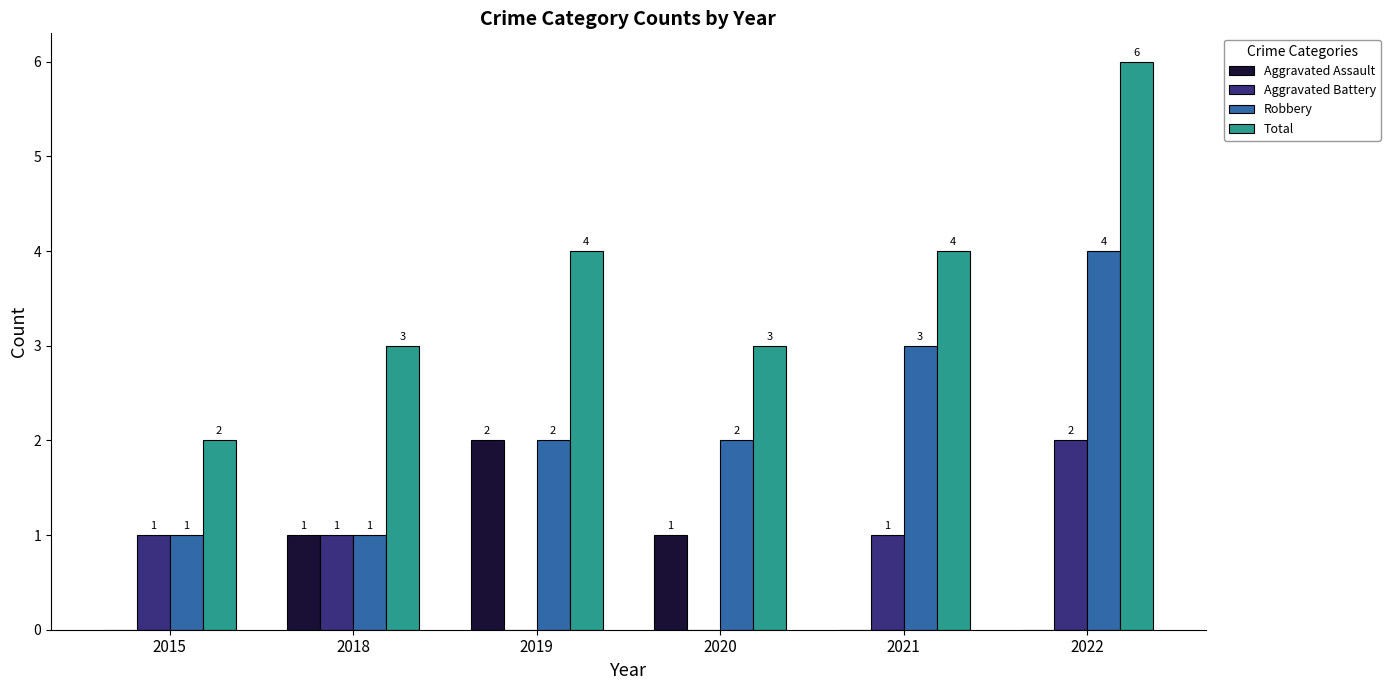

Which category has the highest value in the Aggravated Battery series?

2022